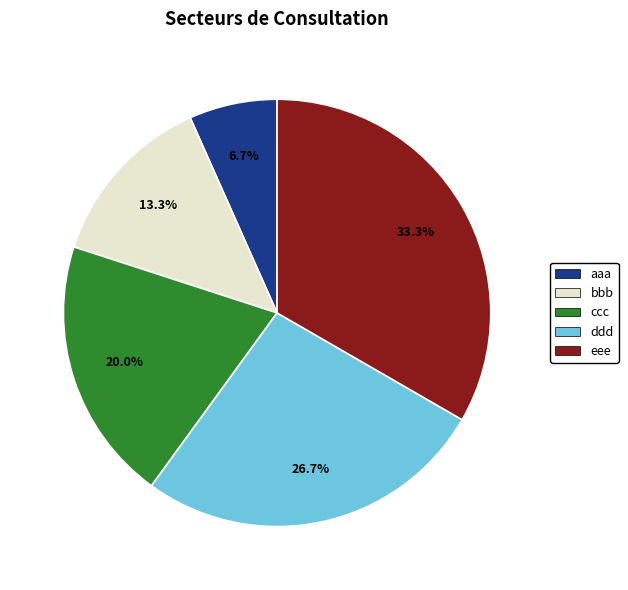

What is the ratio of the value at aaa to the value at ccc?

0.3